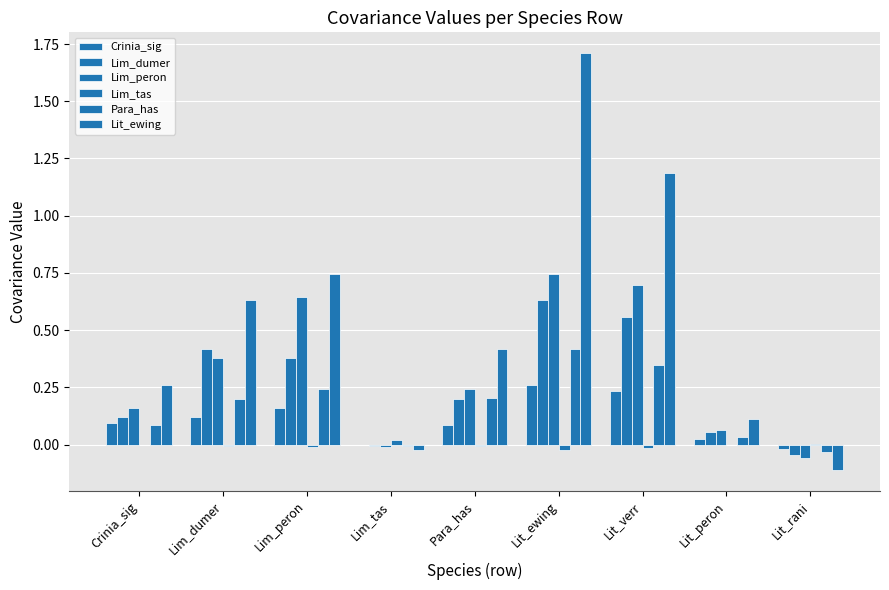

At how many categories does at least one series exceed 1?

2